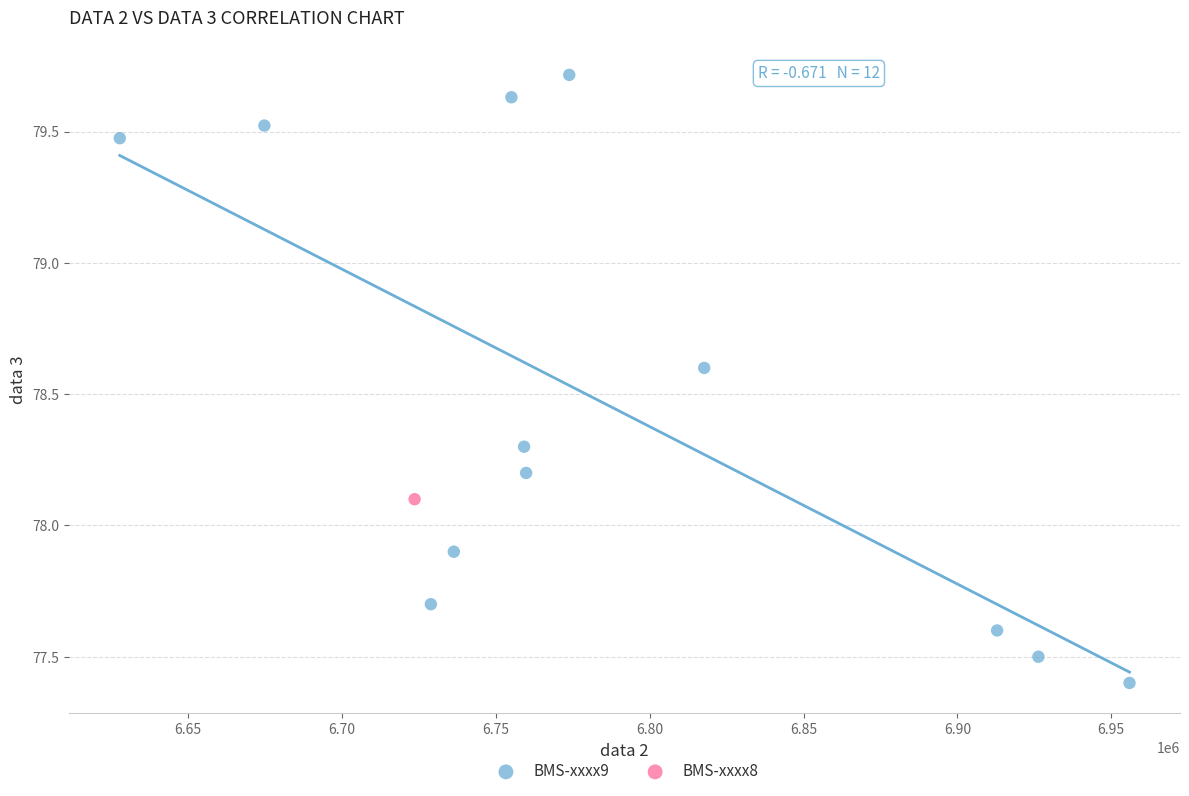

What are all the series names shown in the legend?

BMS-xxxx9, BMS-xxxx8